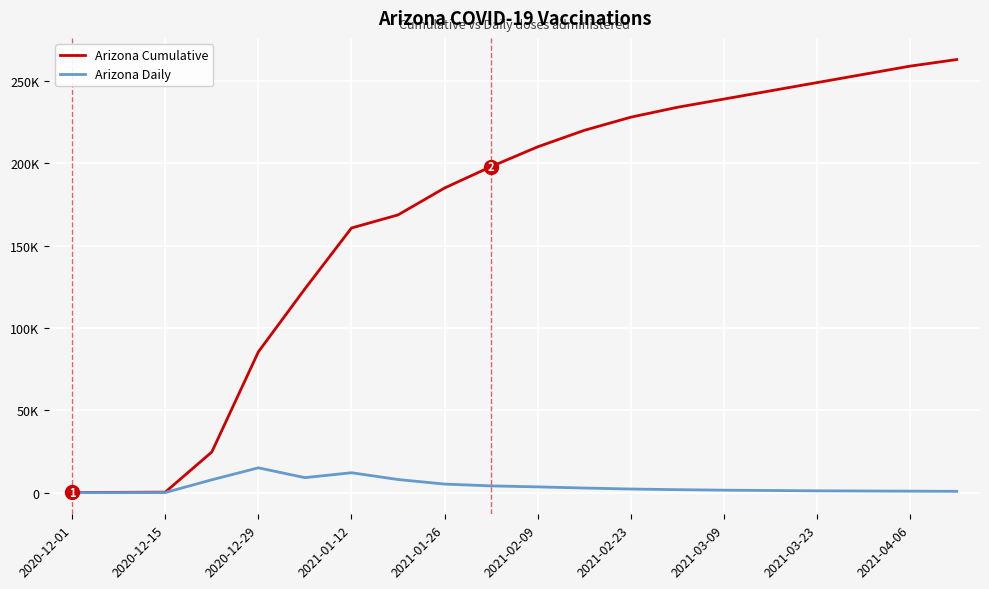

Reading left to right, extract all data points from this chart.

Arizona Cumulative: 129	181	306	24671	85482	123756	160694	168662	185000	198000	210000	220000	228000	234000	239000	244000	249000	254000	259000	263000
Arizona Daily: 0	7	56	7808	15072	9110	12090	7968	5200	4100	3500	2800	2200	1800	1500	1300	1100	1000	900	800